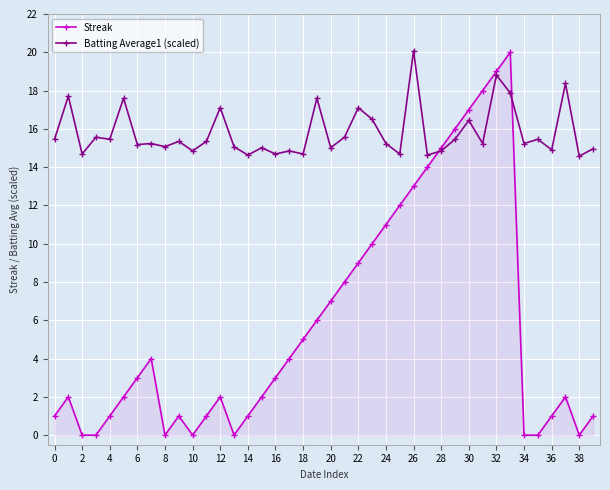

Which series has the widest spread of values?

Streak